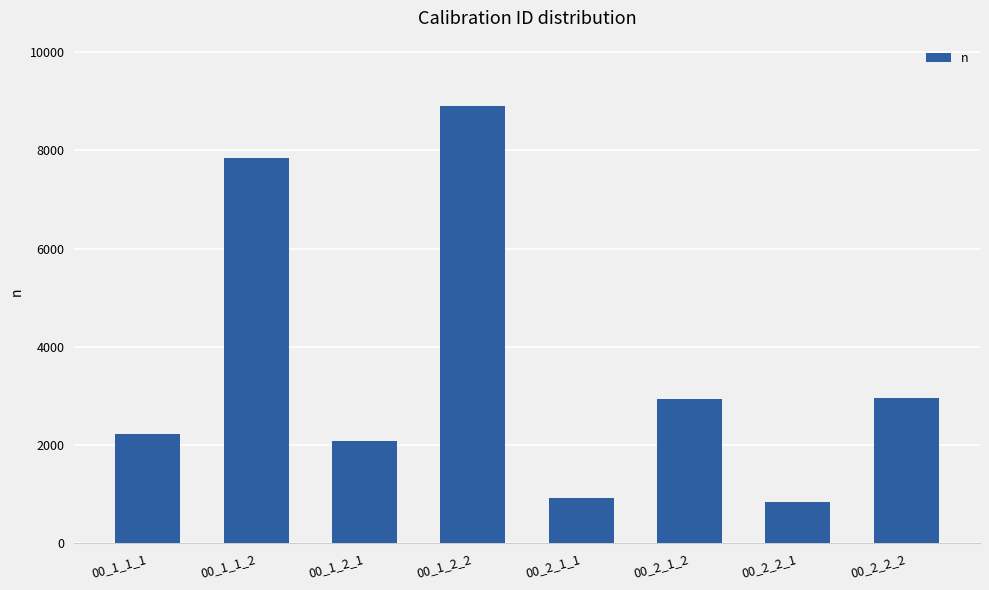

The chart shows a value of 496 at 00_1_2_1. True or false?

False